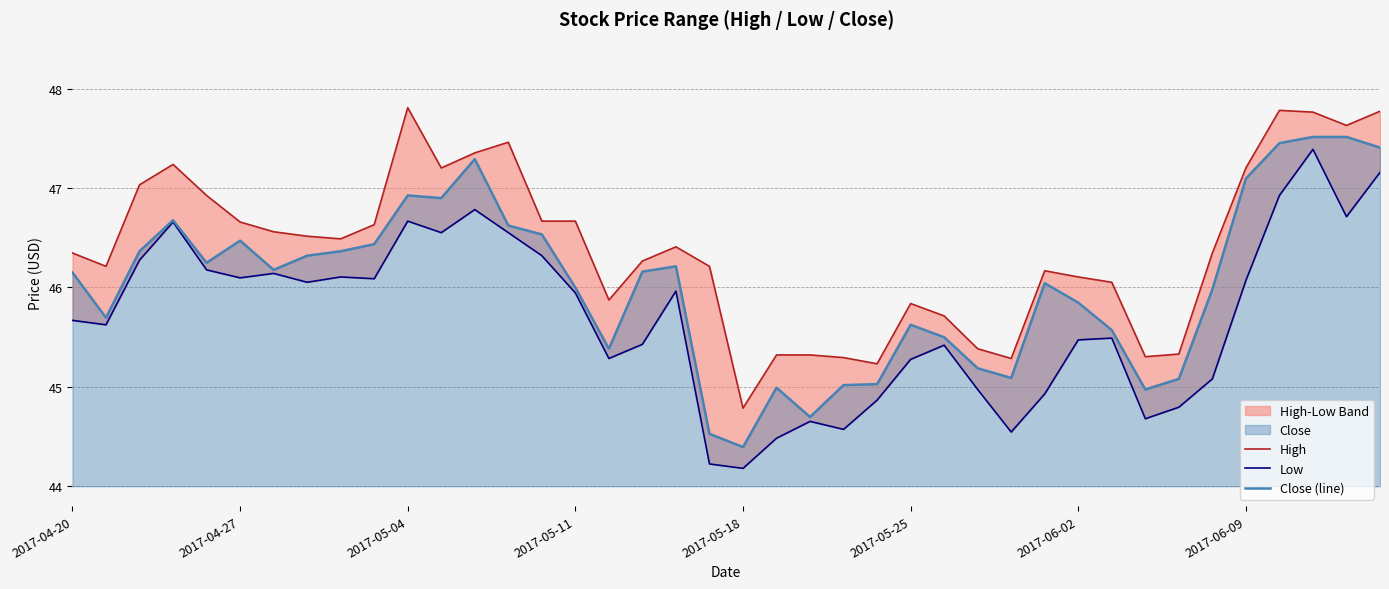

Which category has the lowest value in the Close (line) series?

2017-05-18